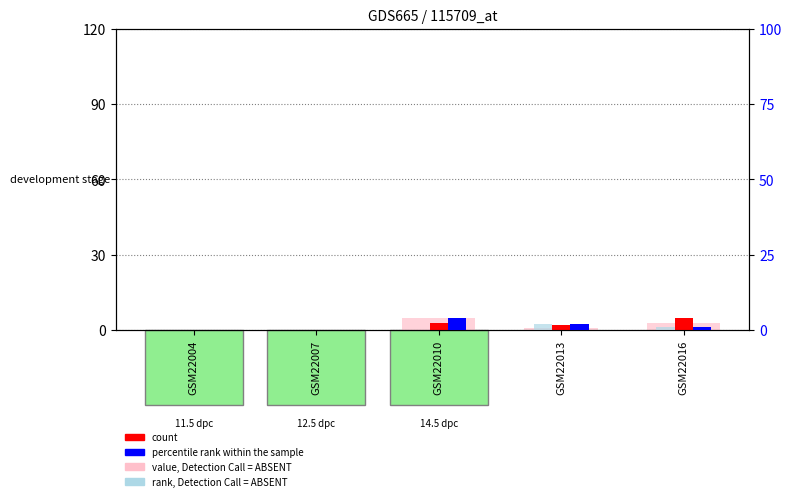

Which series has the largest range (max minus min)?

value, Detection Call = ABSENT